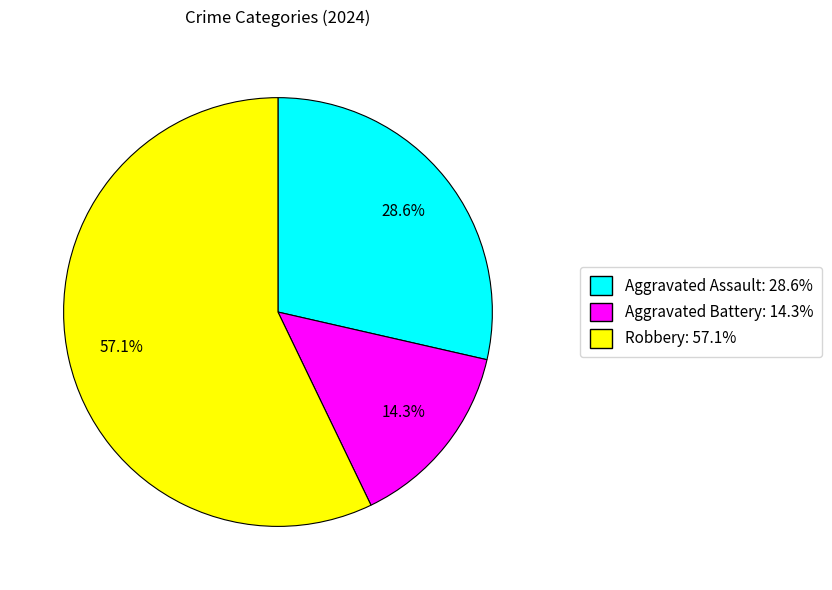

Rank the categories by value from lowest to highest.

Aggravated Battery, Aggravated Assault, Robbery